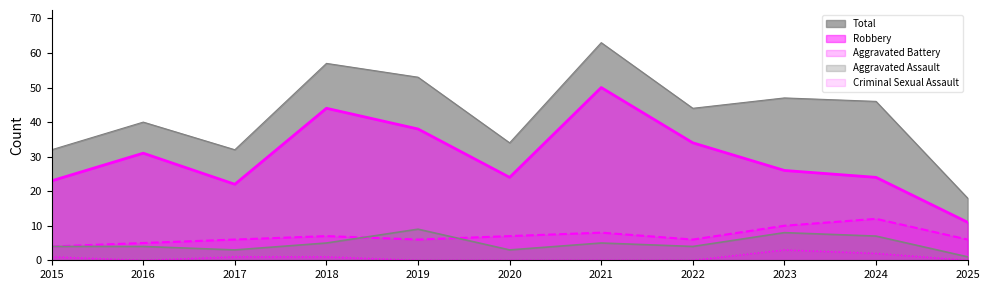

What is the maximum value for Aggravated Battery?

12